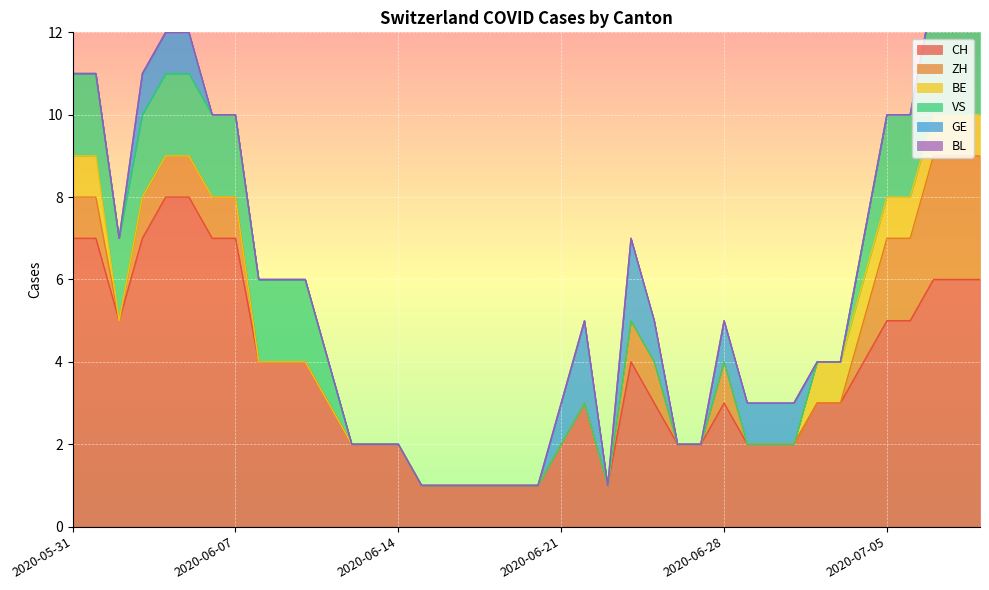

How many interior local peaks does the ZH series have?

1